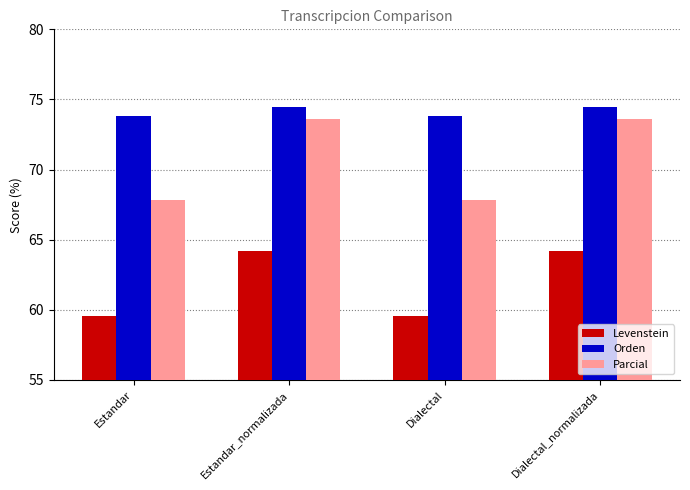

What is the sum of the Orden values at Estandar_normalizada and Dialectal?

148.3